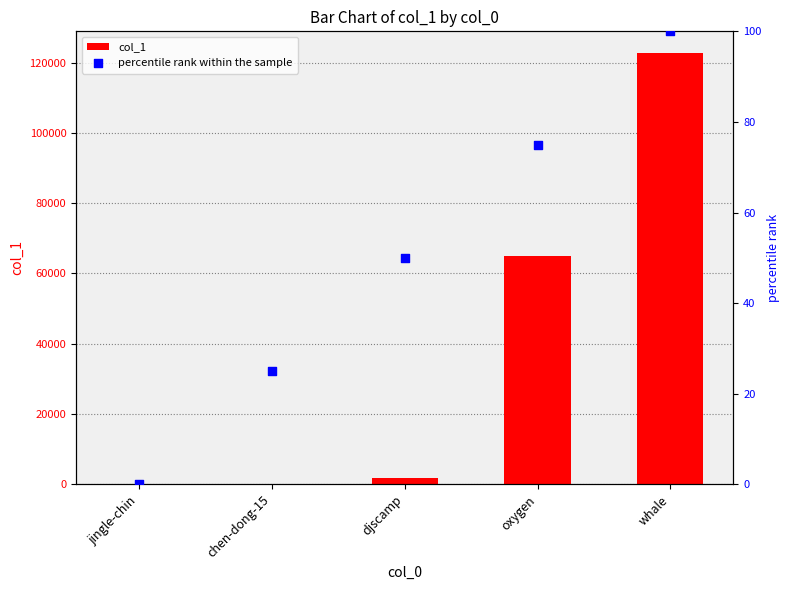

At which category is the sum across all series the highest?

whale